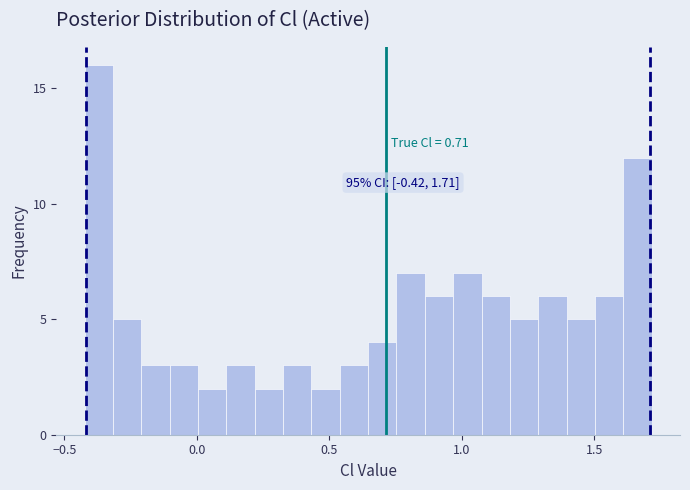

Around what value on the x-axis is the tallest bar? Give the approximate position of its centre, as read against the axis.

-0.35